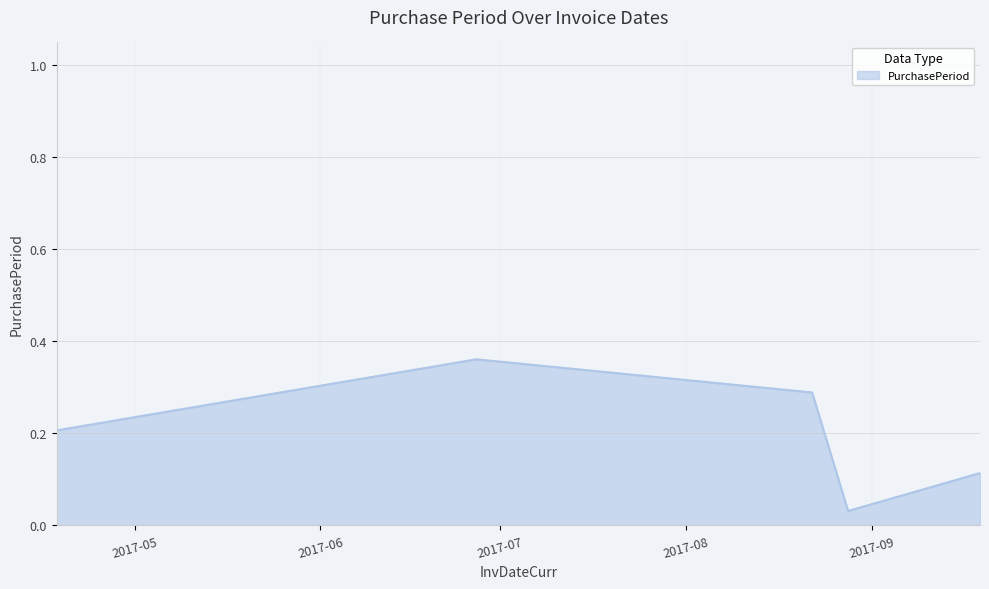

True or false: there are more than 0 points higher than both neighbors.

True